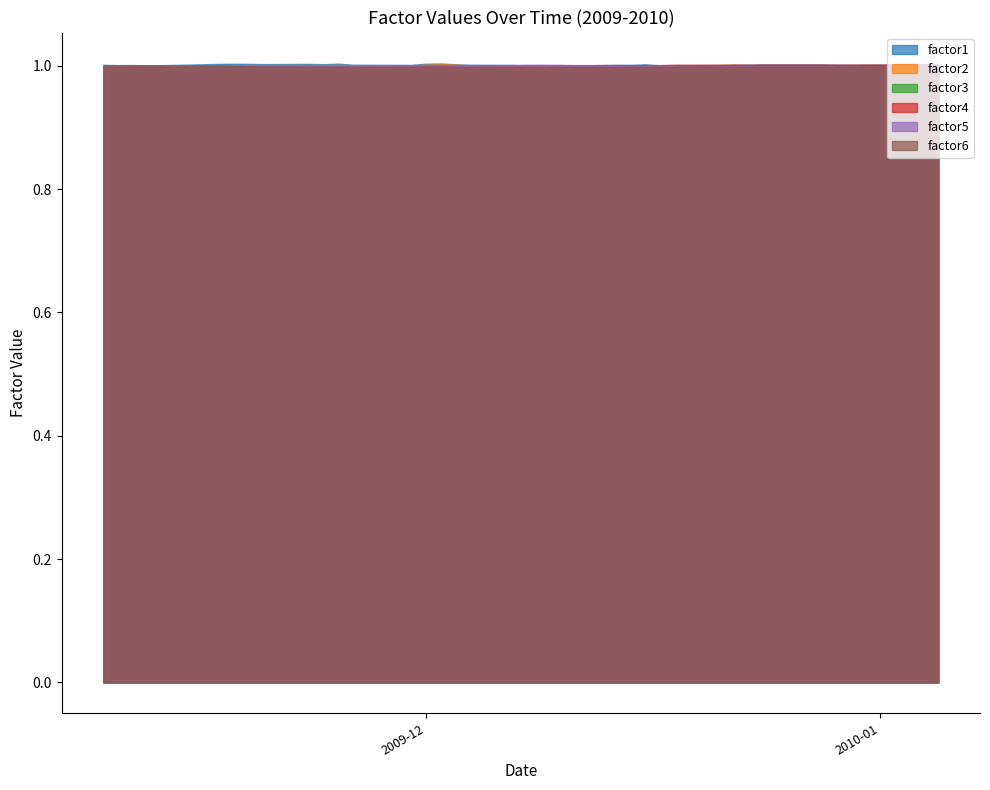

What is the maximum value for factor6?

1.0